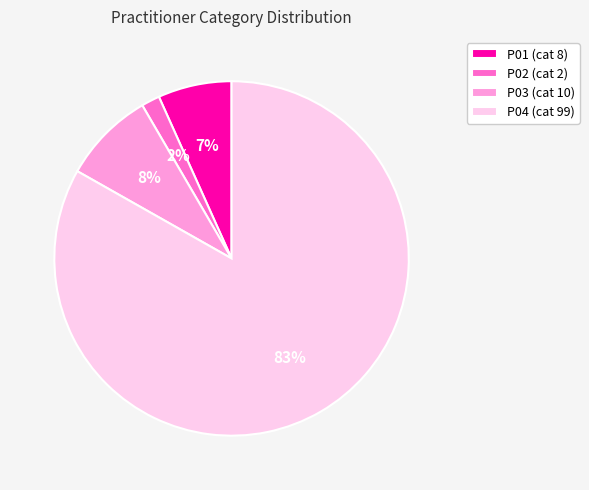

What is the ratio of the value at P03 to the value at P04?

0.1